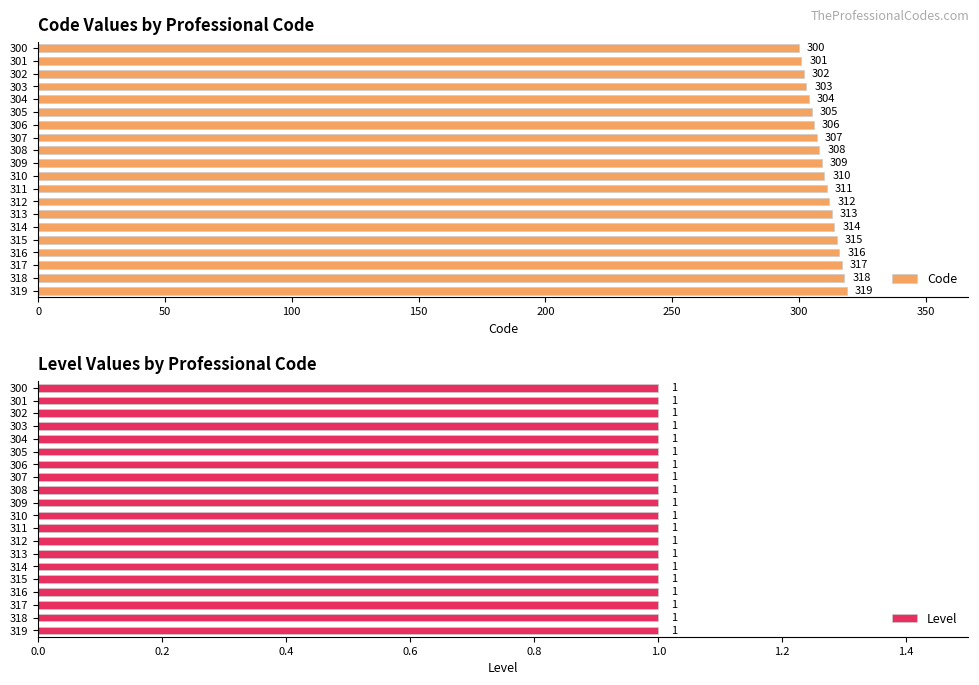

At how many categories does at least one series exceed 29?

20